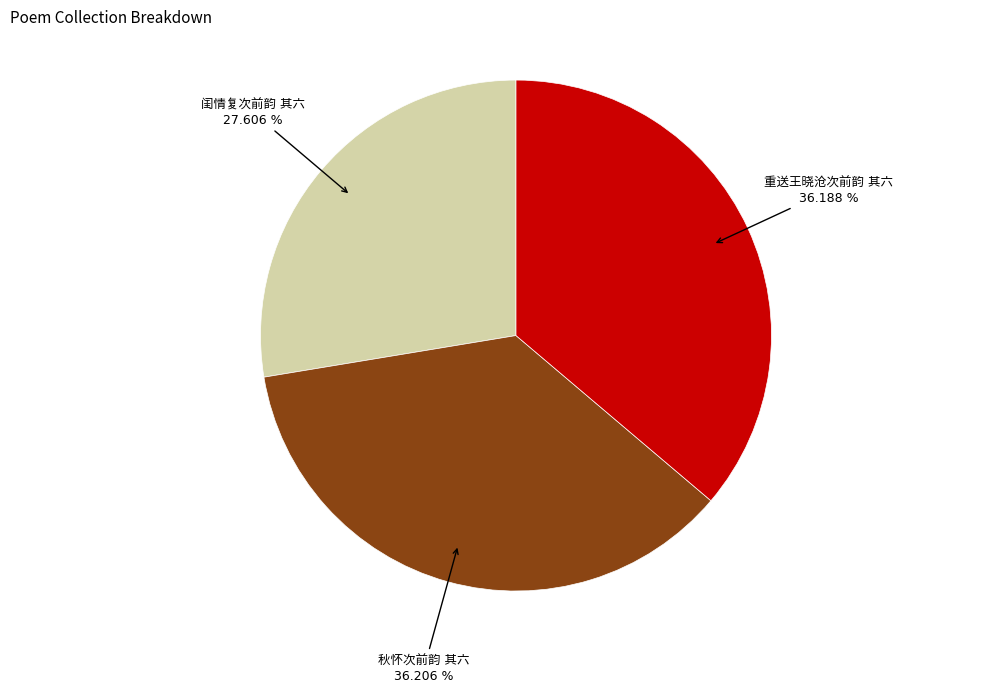

Is there a majority slice in this chart?

No